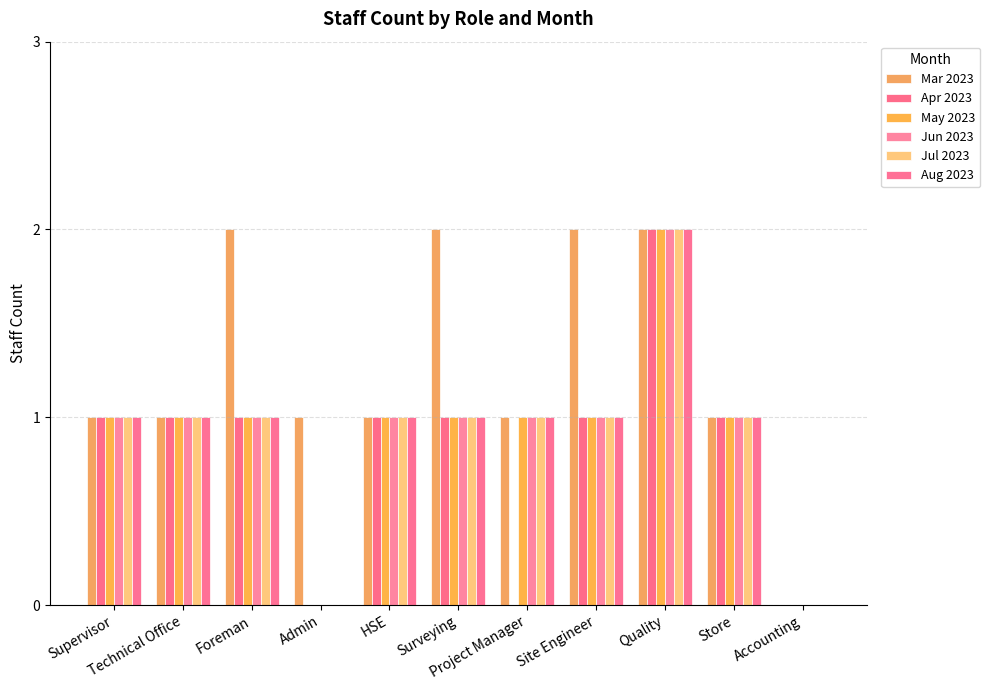

What is the average value of the Jul 2023 series?

1